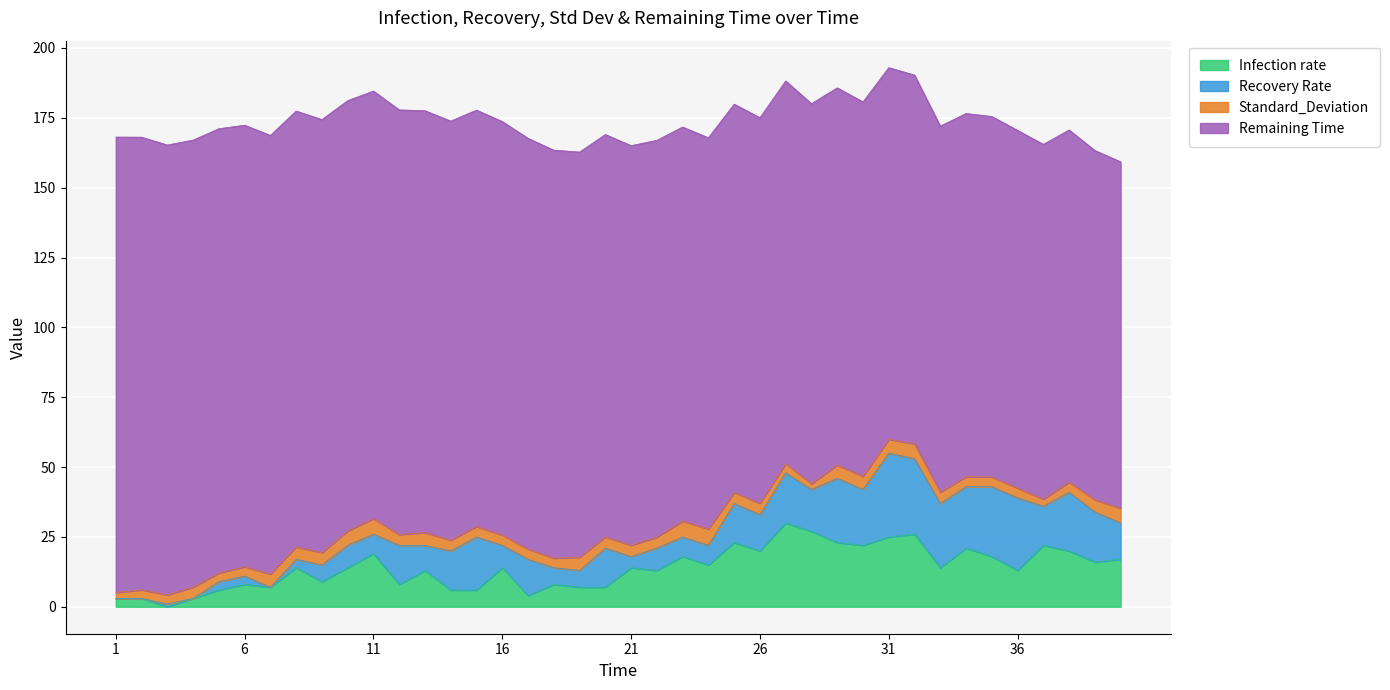

Count the number of categories in the chart.

40